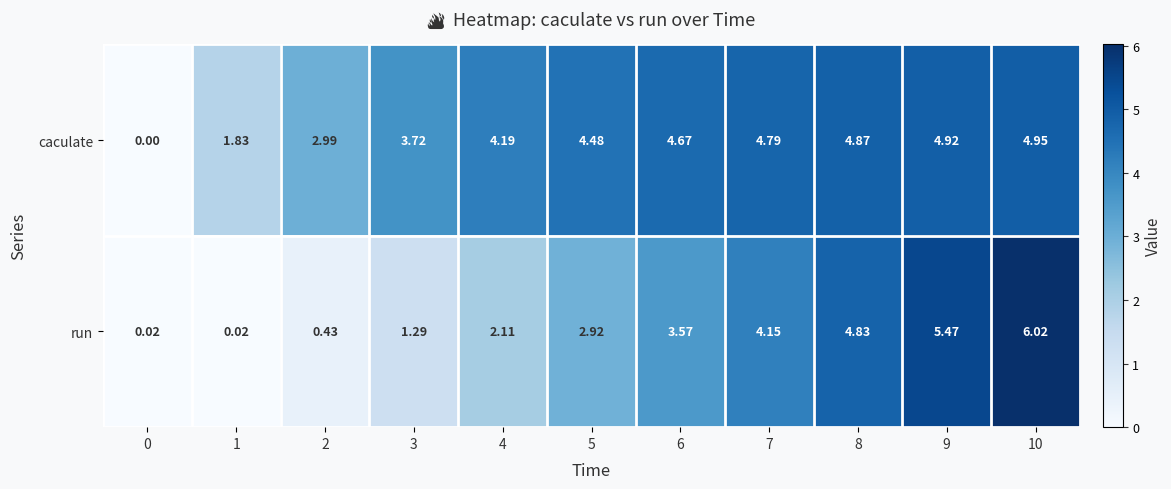

Rank the series by their average value, from lowest to highest.

run, caculate